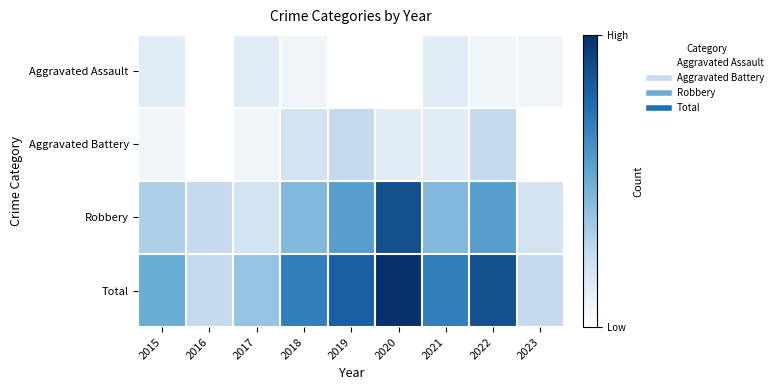

Reading left to right, what are all the values shown in this chart?

Aggravated Assault: 2015=2	2016=0	2017=2	2018=1	2019=0	2020=0	2021=2	2022=1	2023=1
Aggravated Battery: 2015=1	2016=0	2017=1	2018=3	2019=4	2020=2	2021=2	2022=4	2023=0
Robbery: 2015=5	2016=4	2017=3	2018=7	2019=9	2020=14	2021=7	2022=9	2023=3
Total: 2015=8	2016=4	2017=6	2018=11	2019=13	2020=16	2021=11	2022=14	2023=4